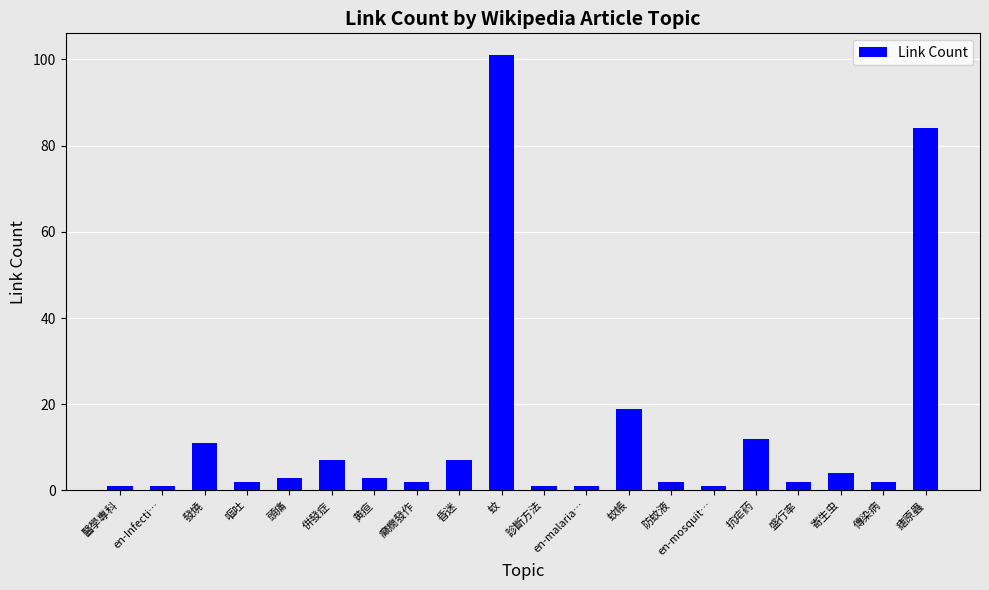

What is the difference between the values at 盛行率 and en-malaria…?

1